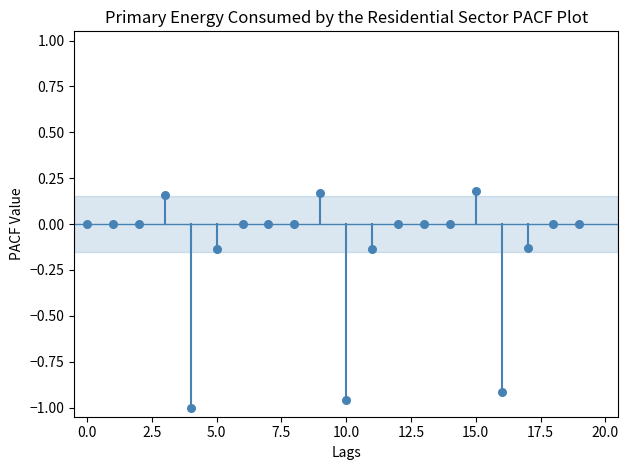

What is the range of Y values (max minus min)?

1.2